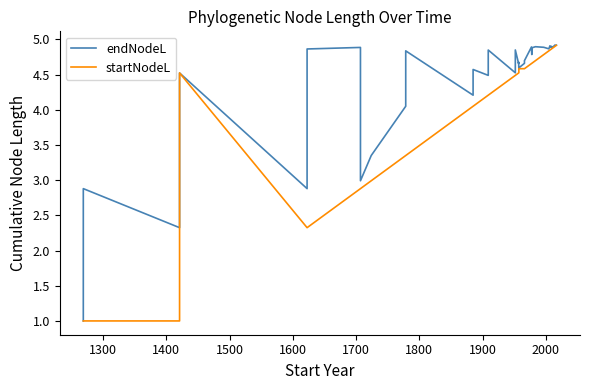

Rank the series by their average value, from highest to lowest.

endNodeL, startNodeL